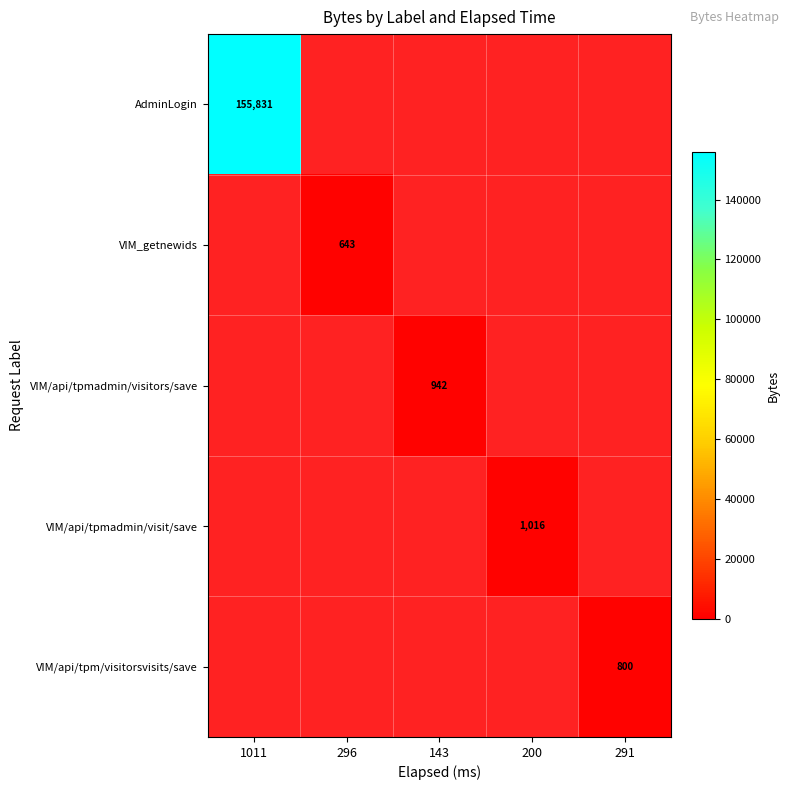

What is the total value across all series at 291?

800